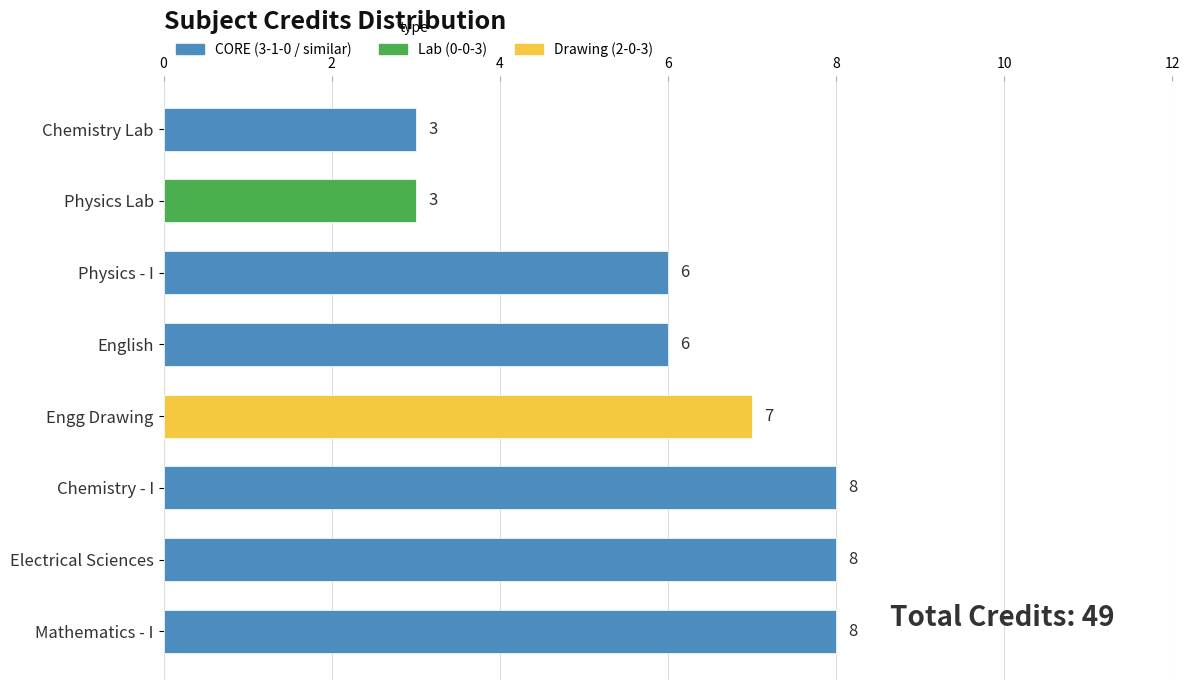

What is the smallest value displayed?

3